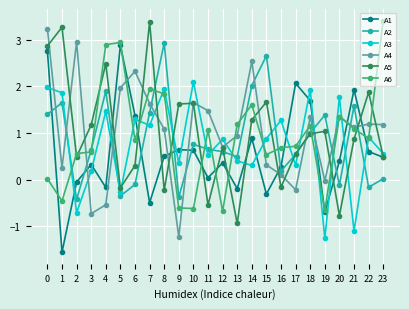

What is the spread (max minus min) of values at 4?

3.4